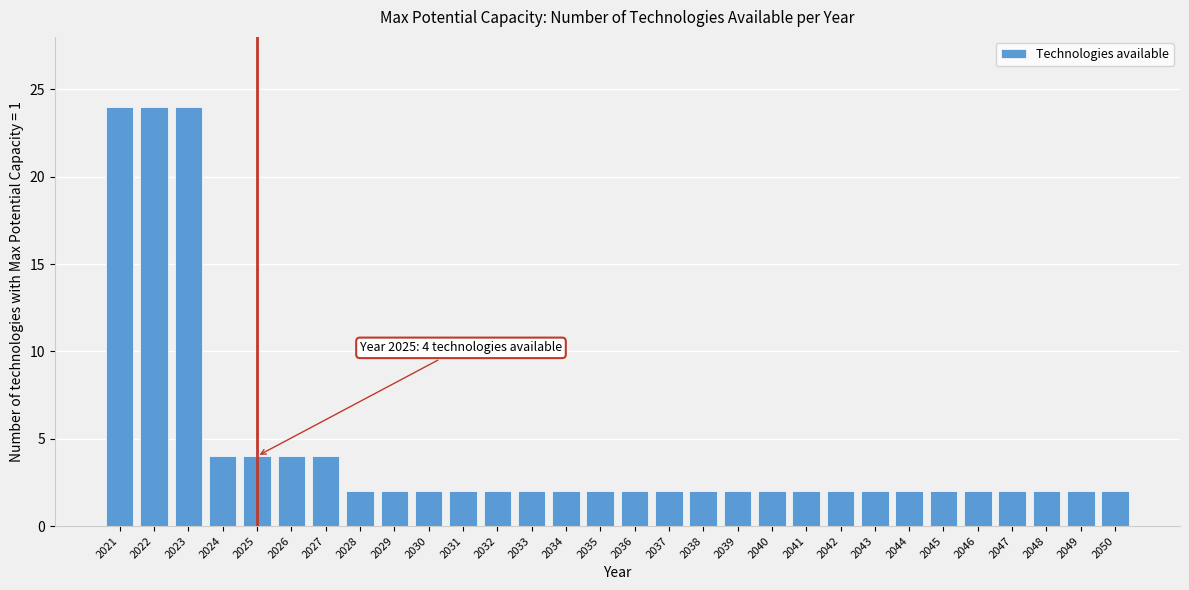

Reading left to right, what are all the values shown in this chart?

24	24	24	4	4	4	4	2	2	2	2	2	2	2	2	2	2	2	2	2	2	2	2	2	2	2	2	2	2	2